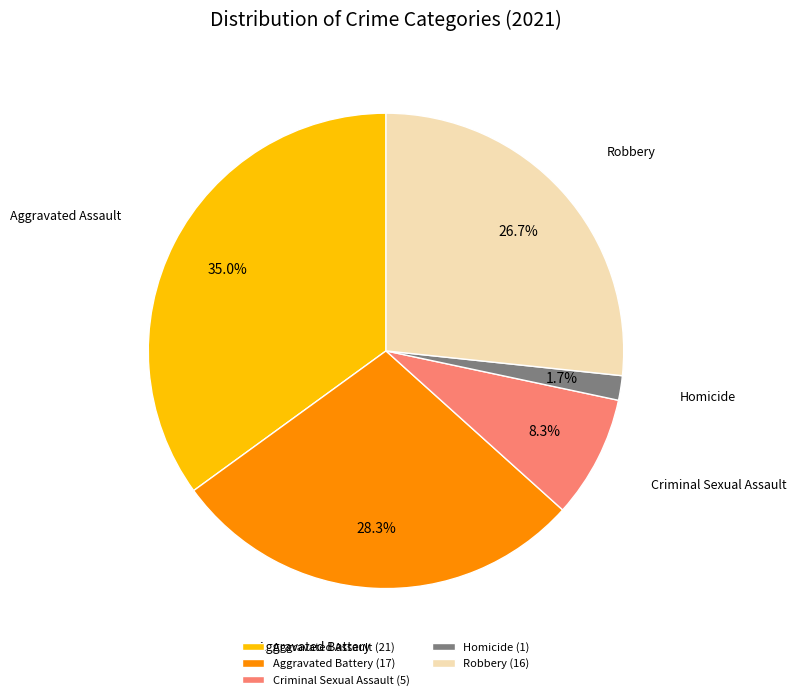

To the nearest percent, what percentage of the pie is Robbery?

27%